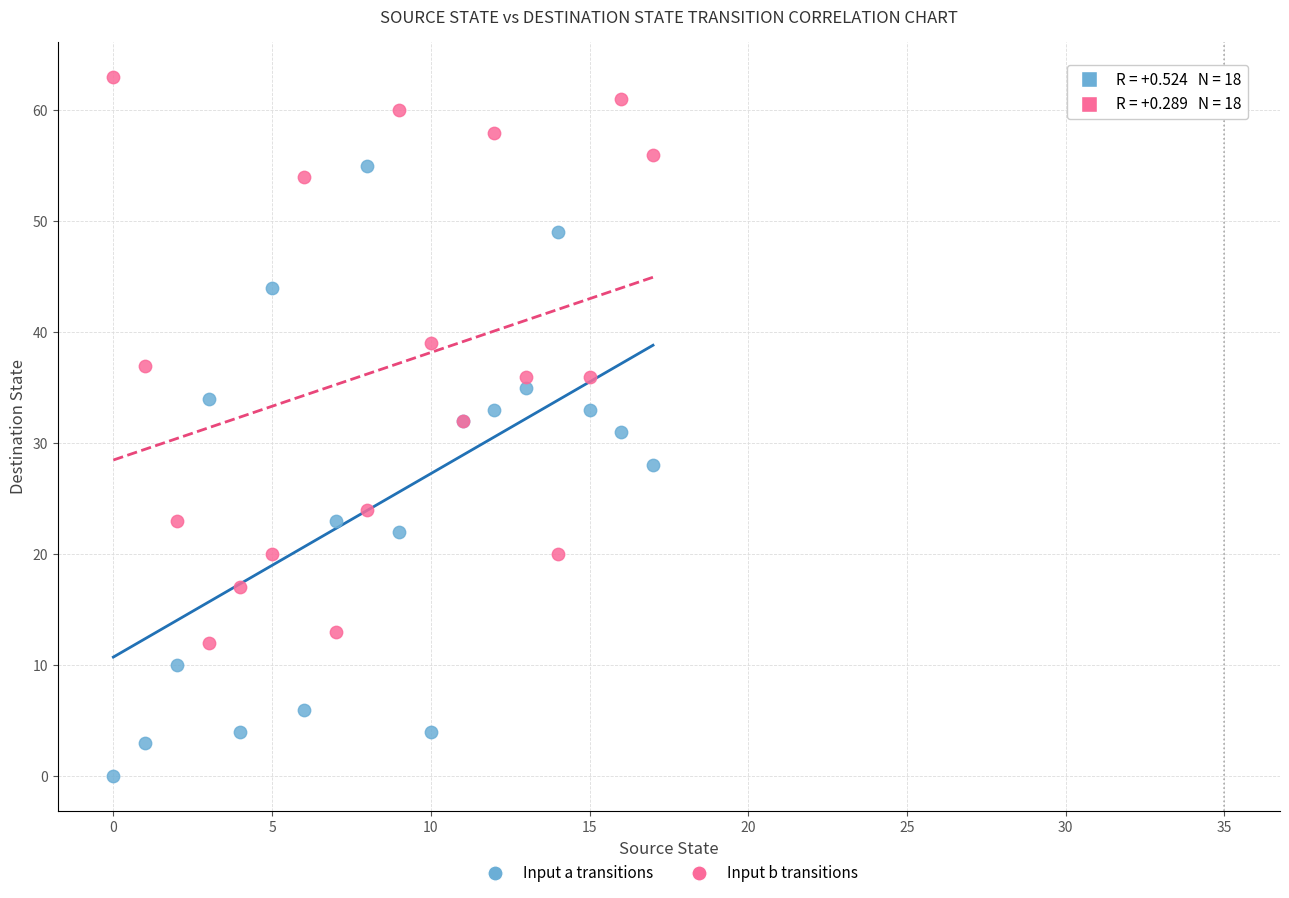

Which series has the widest spread of Y values?

Input a transitions